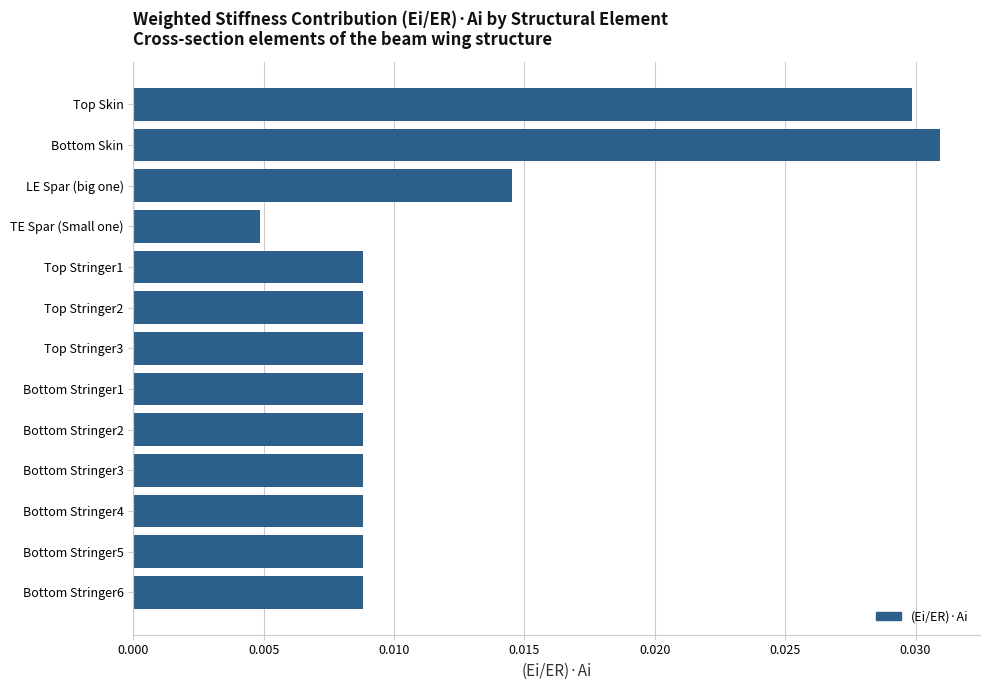

What position from the top is Top Stringer3?

7